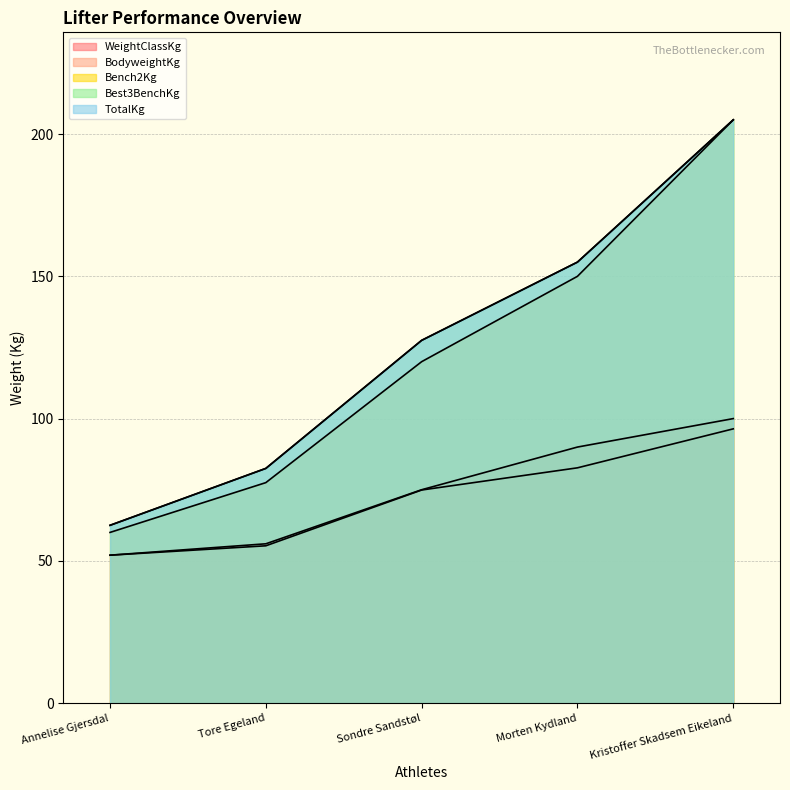

Reading right to left, list all the values displayed in this chart.

WeightClassKg: Kristoffer Skadsem Eikeland=100.0	Morten Kydland=90.0	Sondre Sandstøl=75.0	Tore Egeland=56.0	Annelise Gjersdal=52.0
BodyweightKg: Kristoffer Skadsem Eikeland=96.4	Morten Kydland=82.7	Sondre Sandstøl=74.9	Tore Egeland=55.3	Annelise Gjersdal=52.0
Bench2Kg: Kristoffer Skadsem Eikeland=205.0	Morten Kydland=150.0	Sondre Sandstøl=120.0	Tore Egeland=77.5	Annelise Gjersdal=60.0
Best3BenchKg: Kristoffer Skadsem Eikeland=205.0	Morten Kydland=155.0	Sondre Sandstøl=127.5	Tore Egeland=82.5	Annelise Gjersdal=62.5
TotalKg: Kristoffer Skadsem Eikeland=205.0	Morten Kydland=155.0	Sondre Sandstøl=127.5	Tore Egeland=82.5	Annelise Gjersdal=62.5